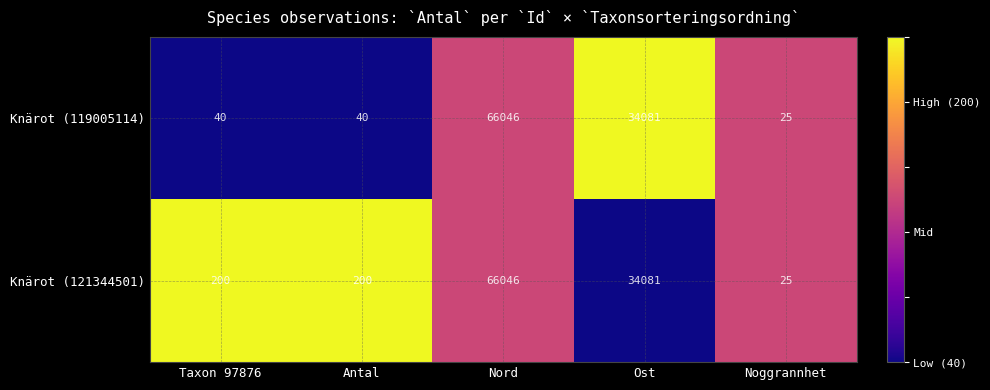

Rank the series at Antal from highest to lowest value.

Knärot (121344501), Knärot (119005114)